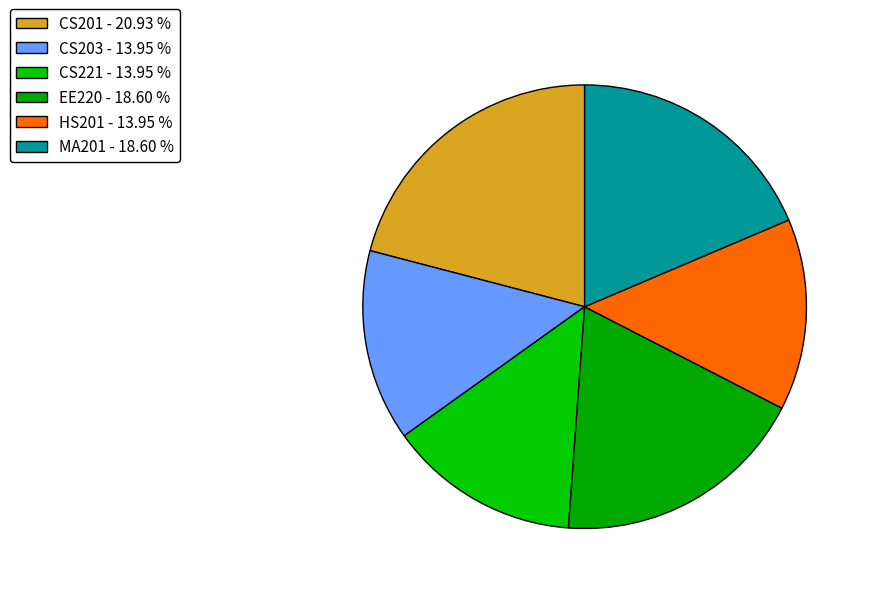

Rank the categories by value from lowest to highest.

CS203, CS221, HS201, EE220, MA201, CS201